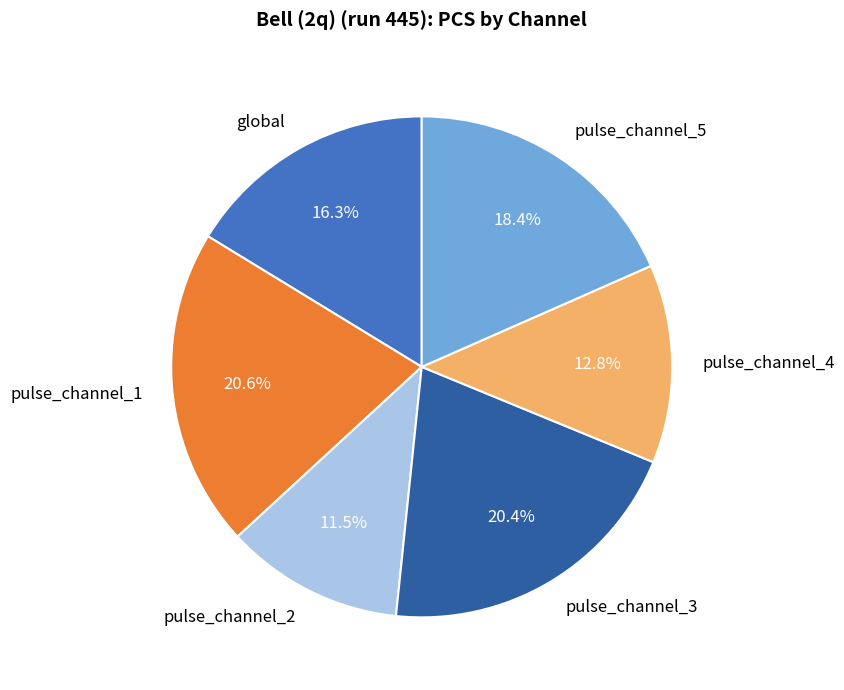

What is the ratio of the value at global to the value at pulse_channel_4?

1.3